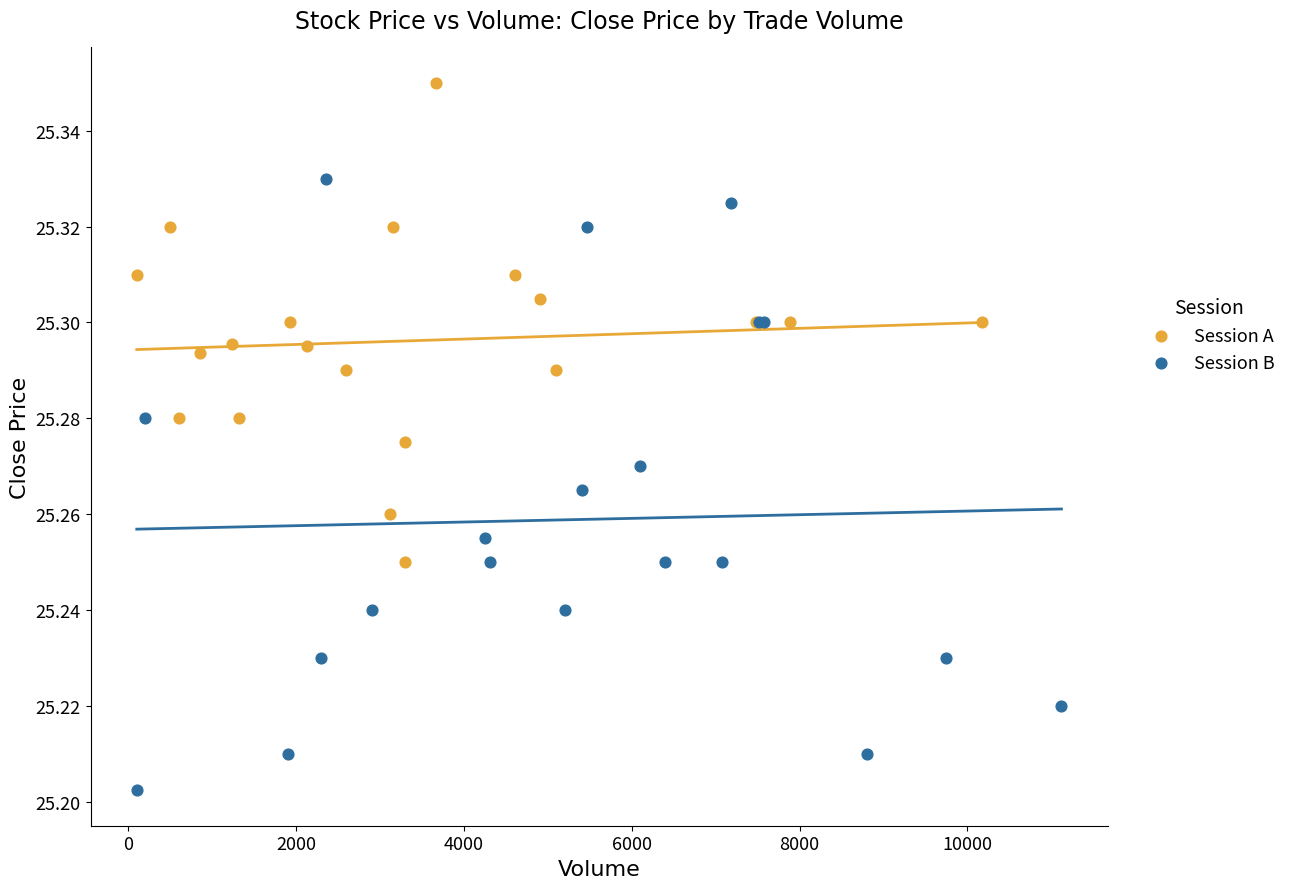

Which series reaches the minimum Y coordinate?

Session B